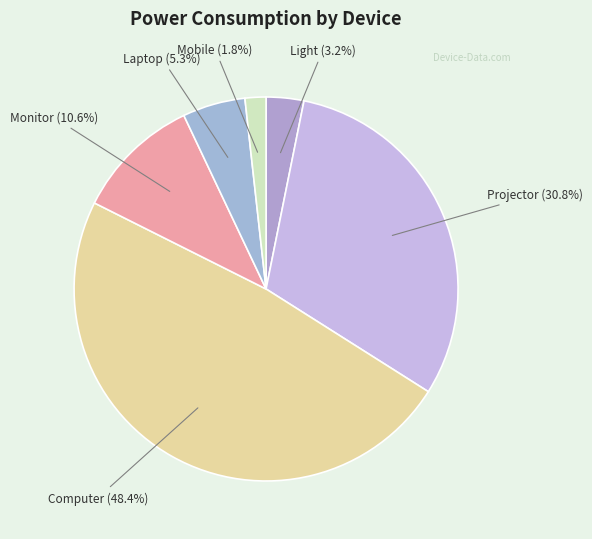

To the nearest percent, what portion does Laptop represent?

5%